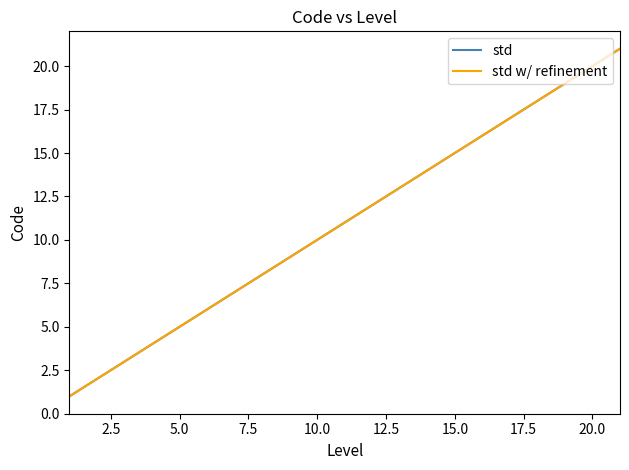

Is this an area chart (filled region under the line)?

No